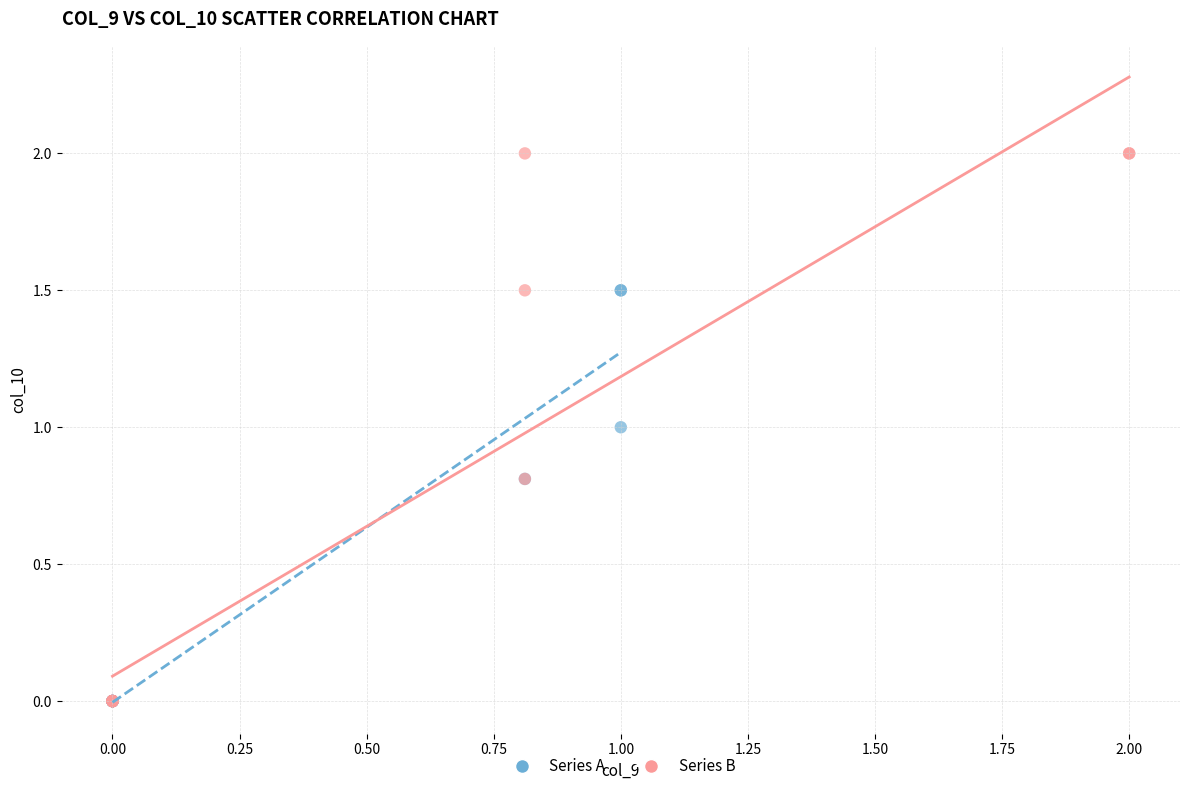

Which series reaches the maximum Y coordinate?

Series B